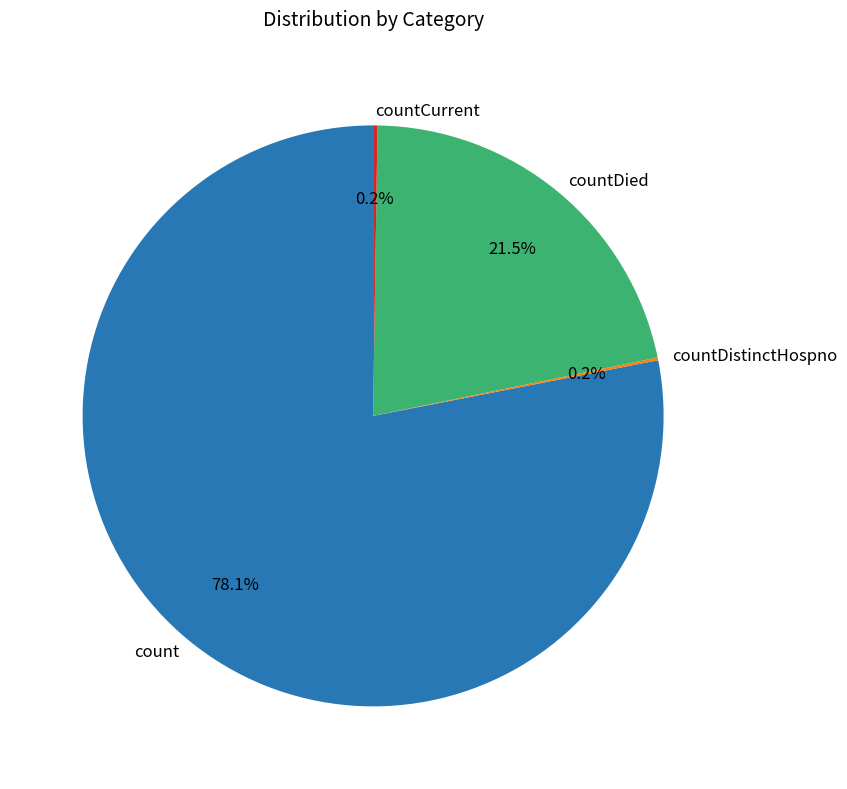

What is the largest slice in the pie chart?

count